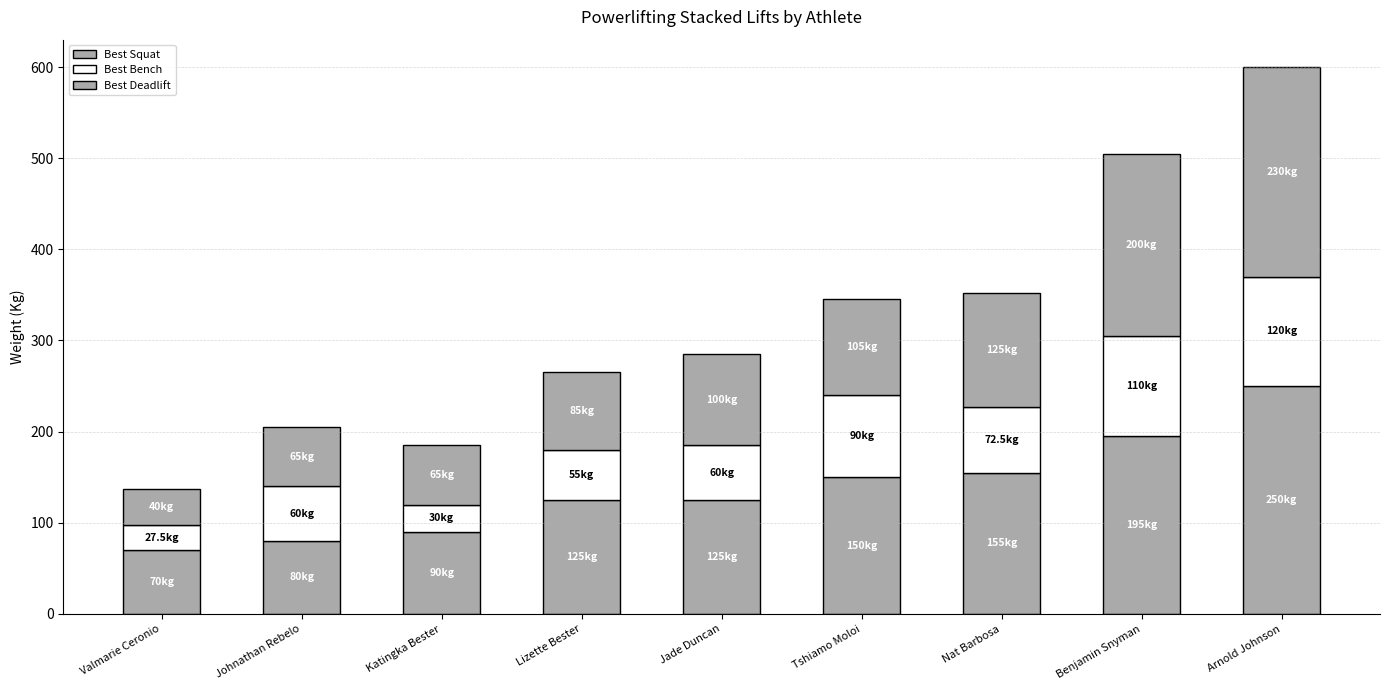

Are the bars horizontal?

No